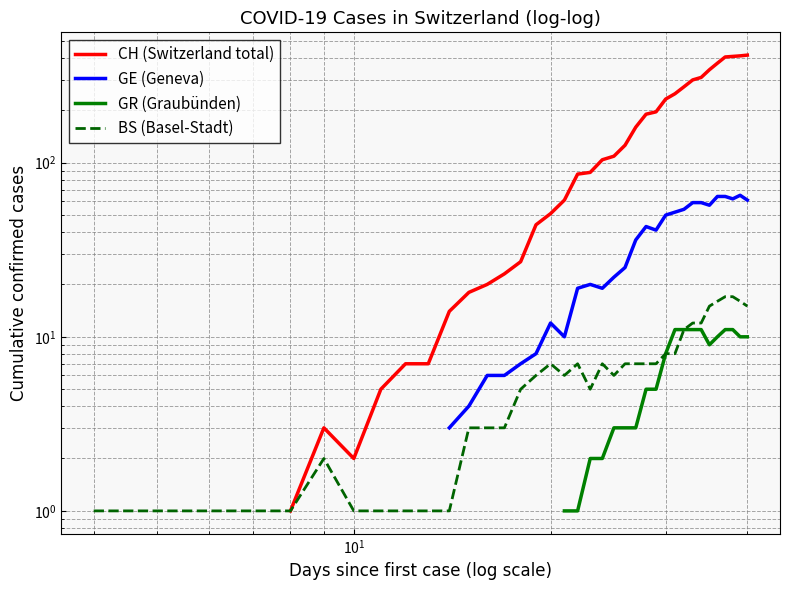

How many lines are shown in the chart?

4